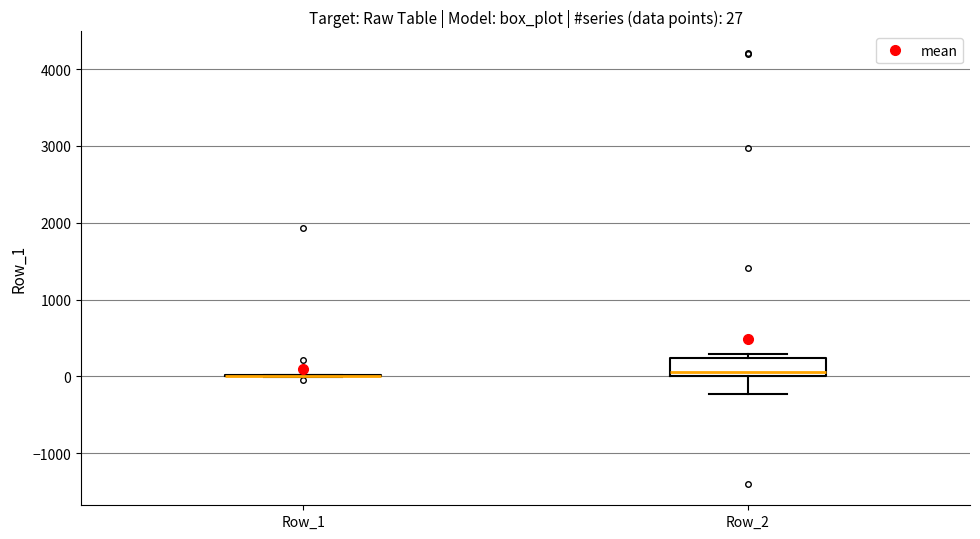

Which box is the tallest, from its lower edge to its upper edge?

Row_2